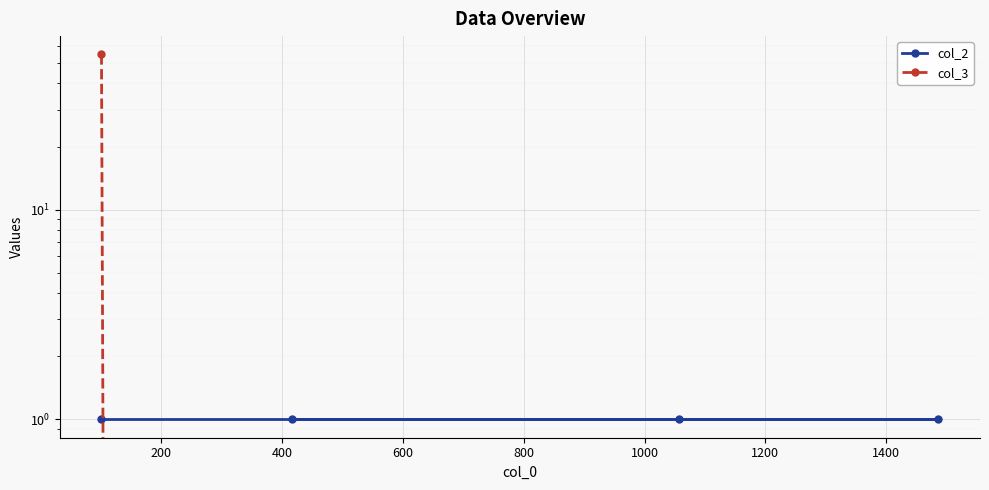

List the series in order of their peak value, highest first.

col_3, col_2